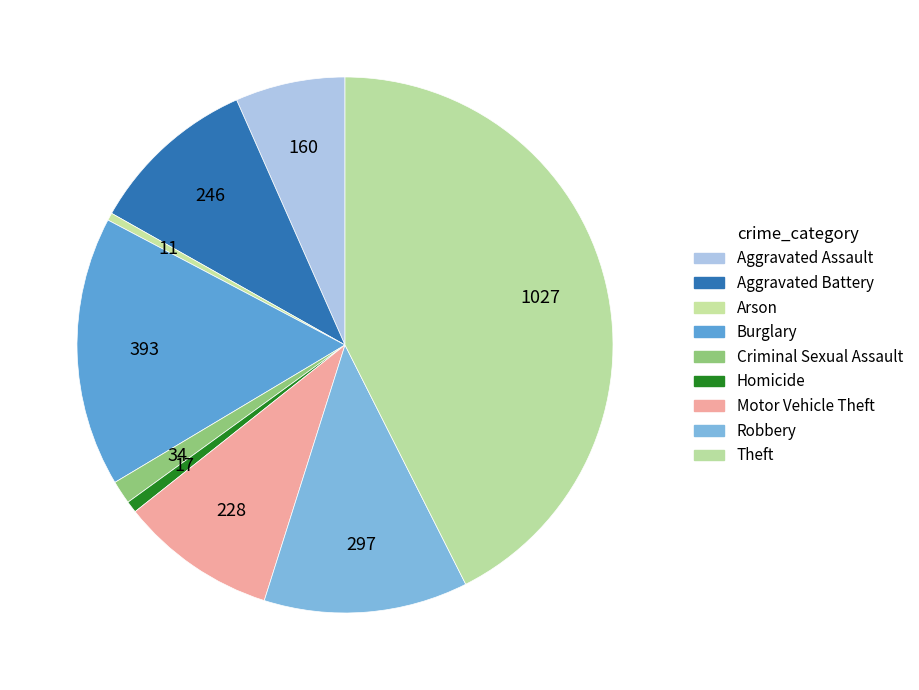

Count the number of slices in the pie.

9